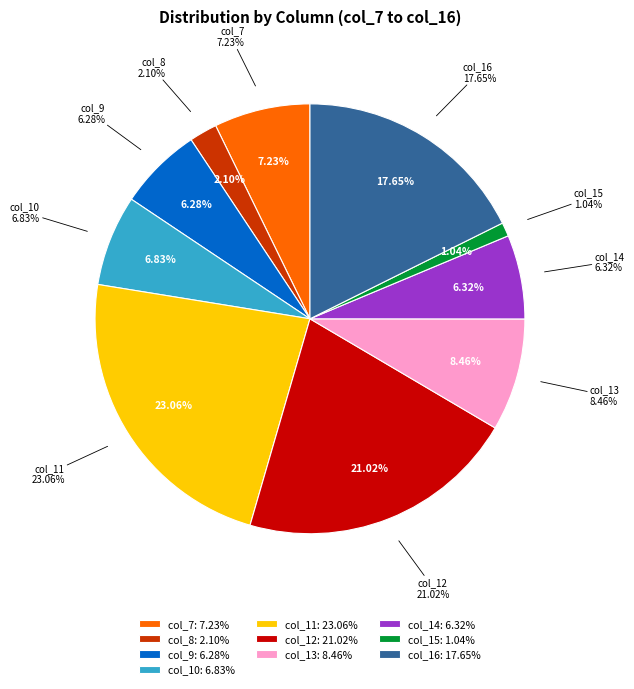

How many segments does this pie chart have?

10